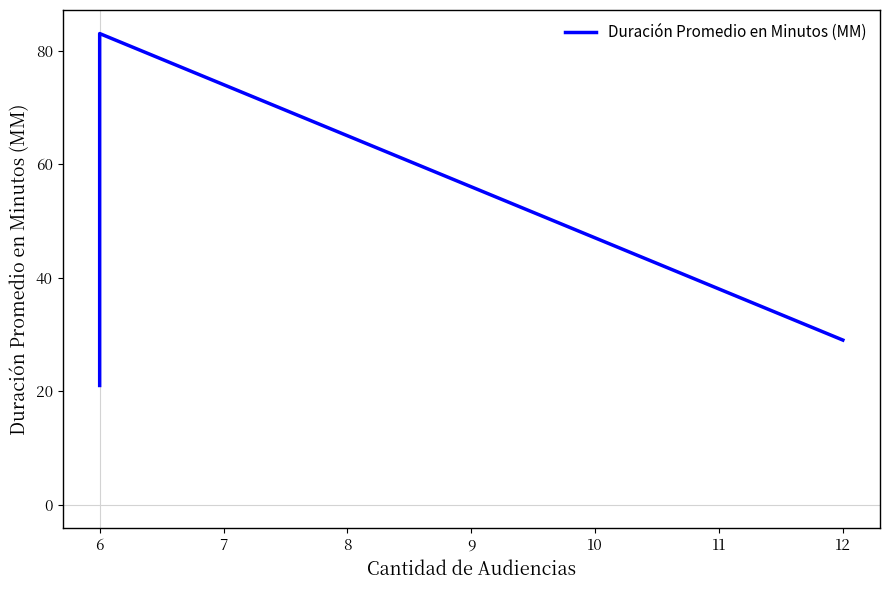

What is the difference between the maximum and second lowest values?

54